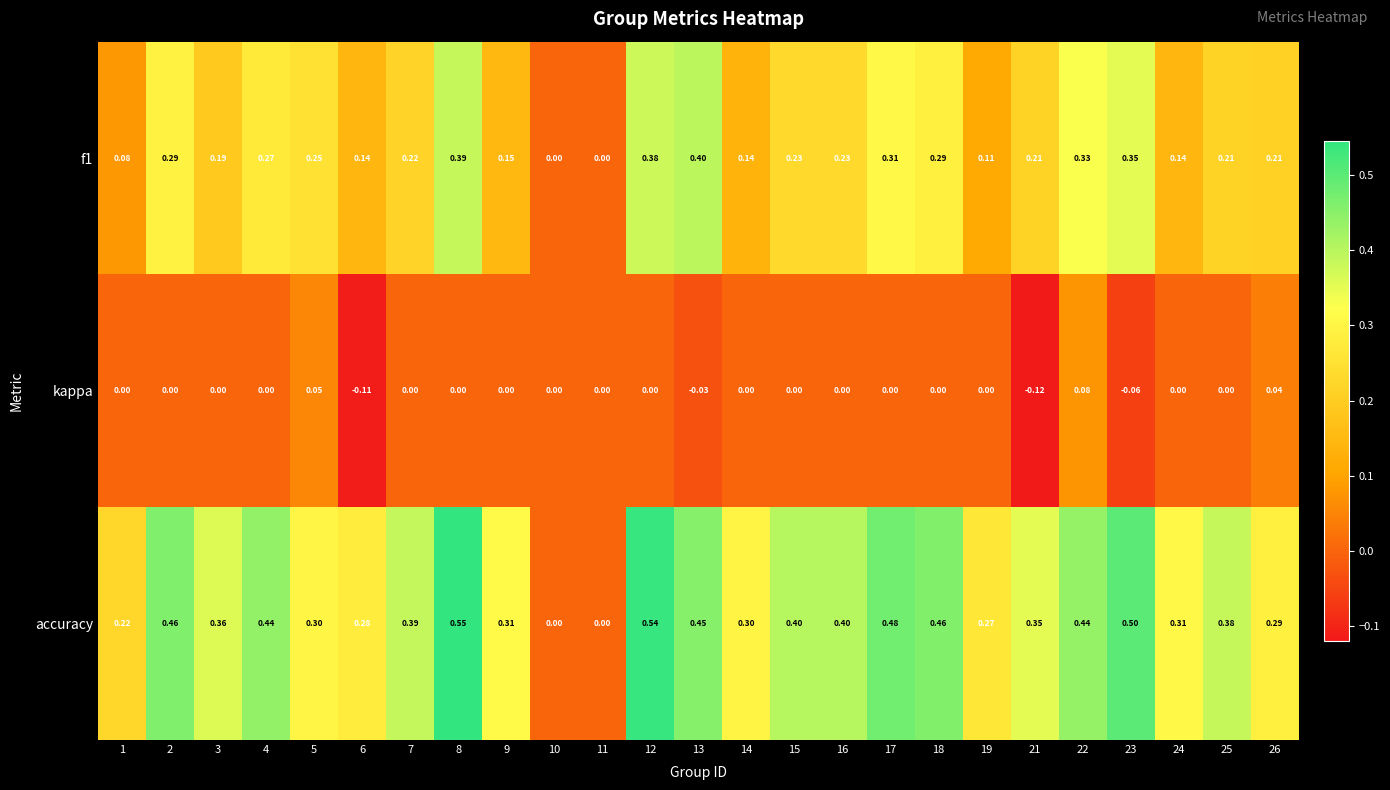

Between 5 and 25, which series saw the biggest shift?

accuracy